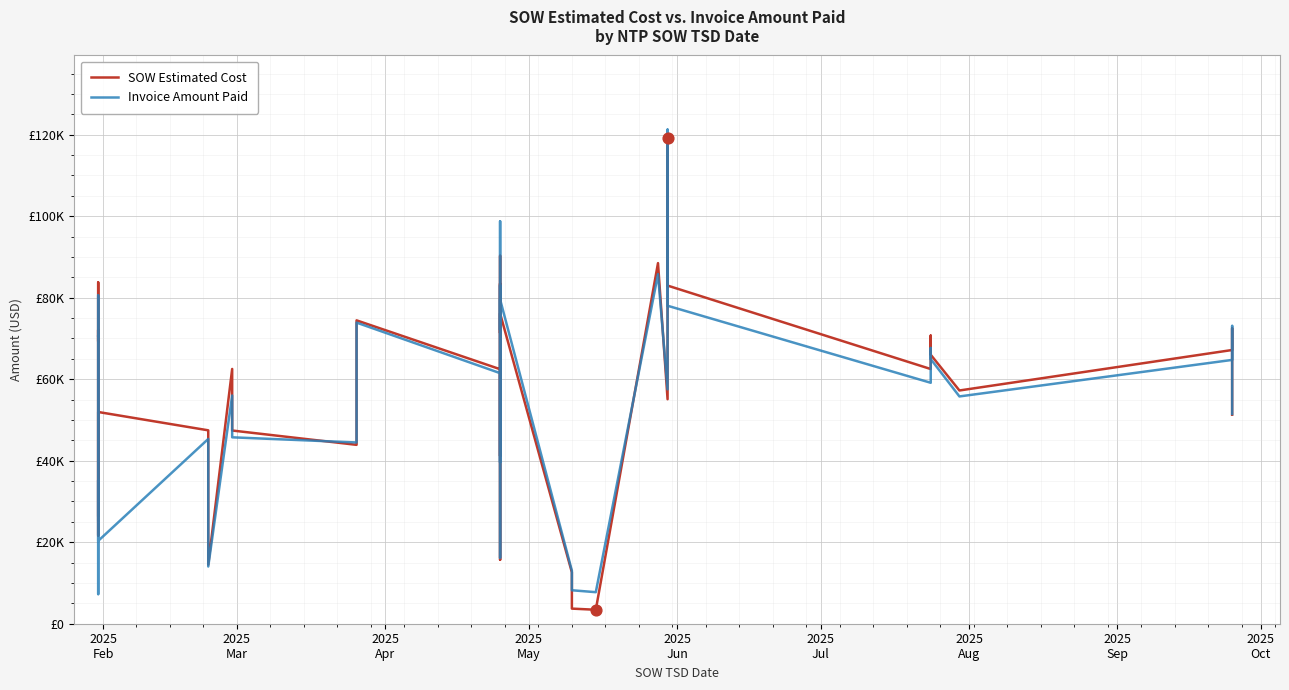

Which series contains the highest Y value?

Invoice Amount Paid